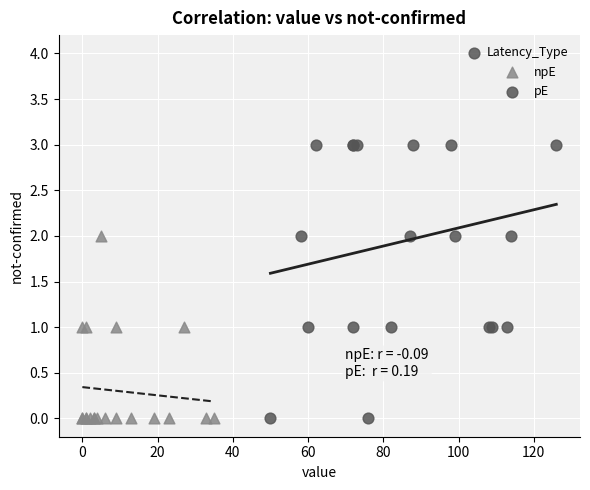

Which series reaches the maximum Y coordinate?

pE